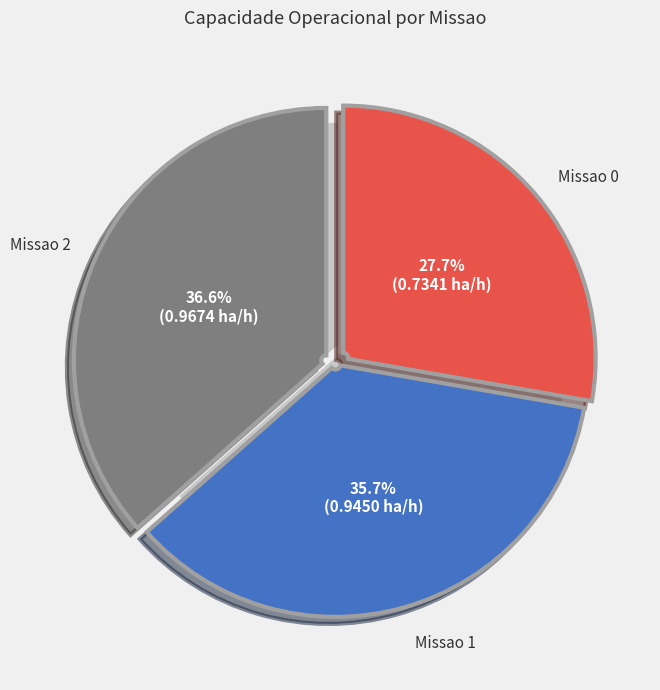

Does Missao 1 account for over 50% of the chart?

No